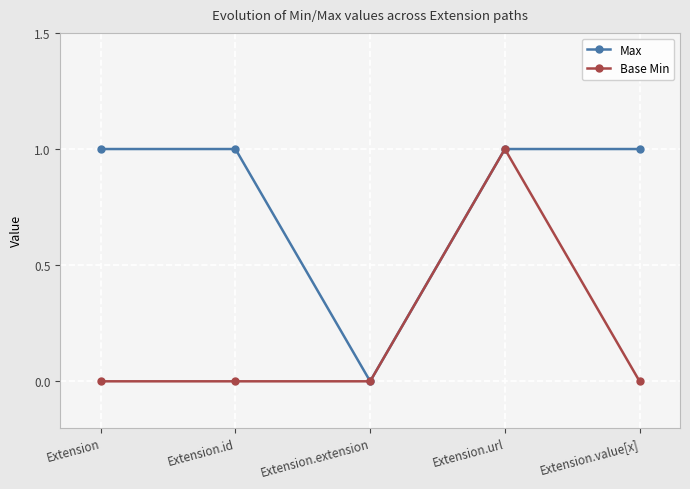

Which category has the highest value in the Base Min series?

Extension.url